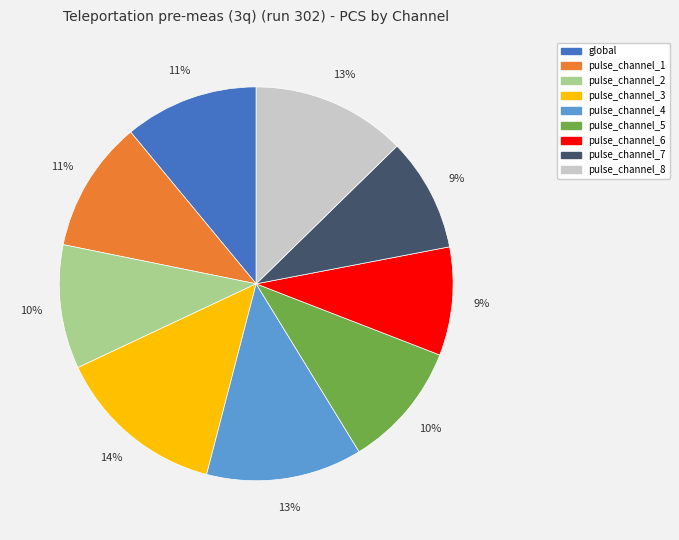

How many slices are in this pie chart?

9